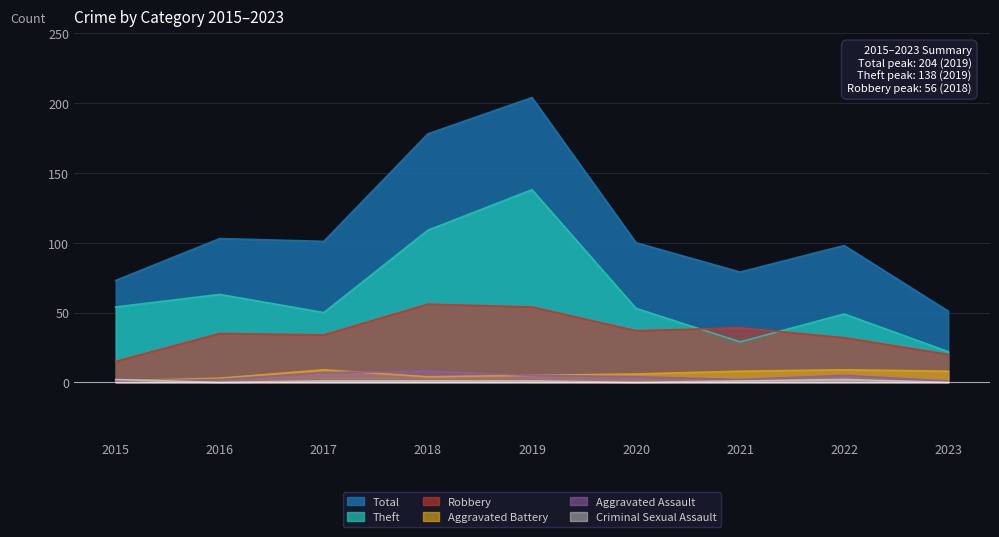

What is the difference between the second highest and minimum values in the Theft series?

87